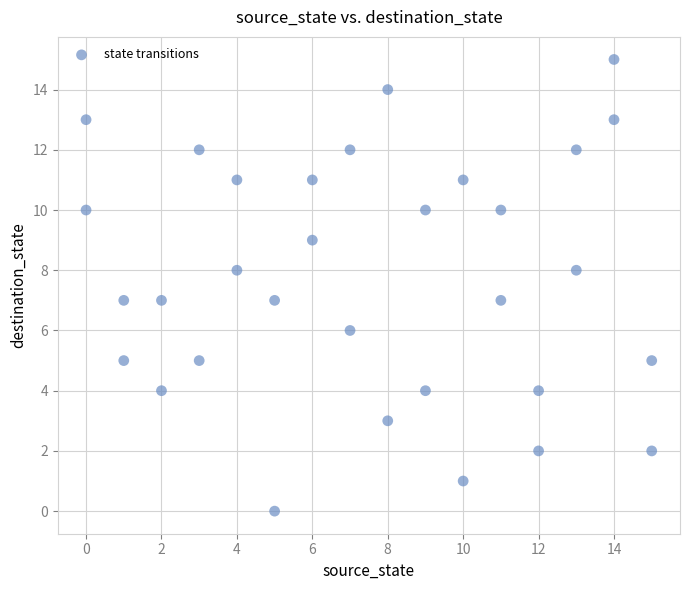

What is the range of Y values (max minus min)?

15